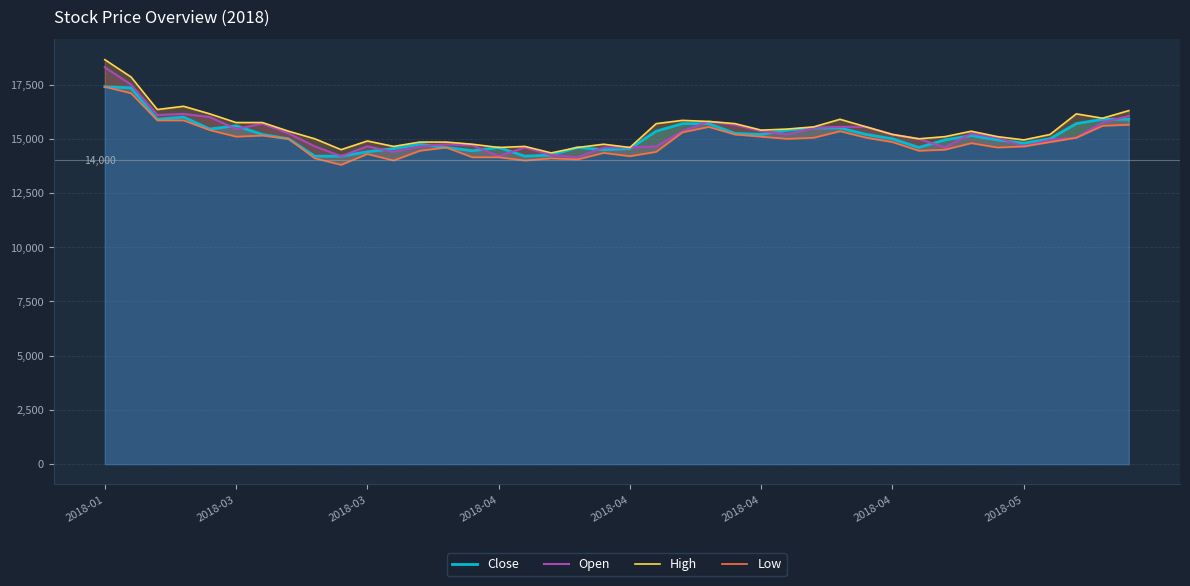

Is it true that Low equals 22441 at 12?

False